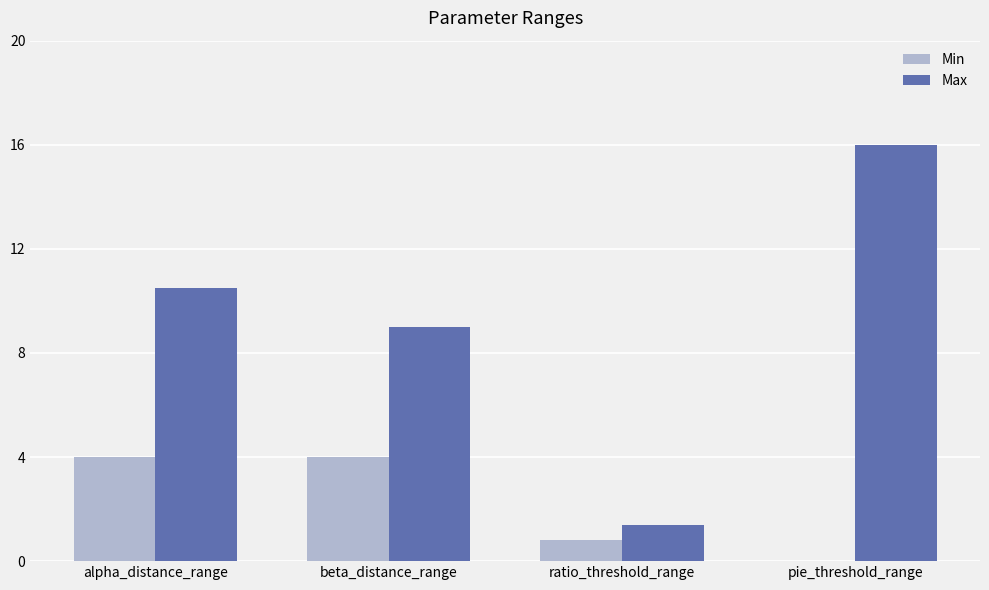

Which label corresponds to the largest value in the chart?

pie_threshold_range